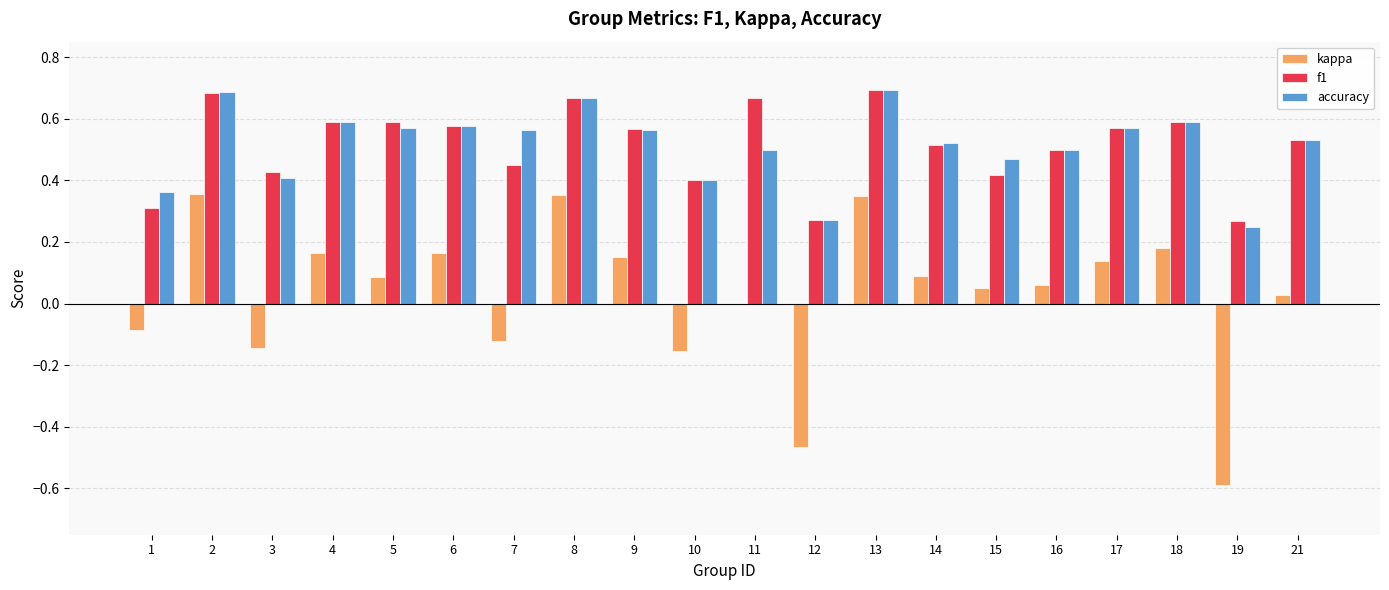

The value of kappa at 14 is 0.1. True or false?

True